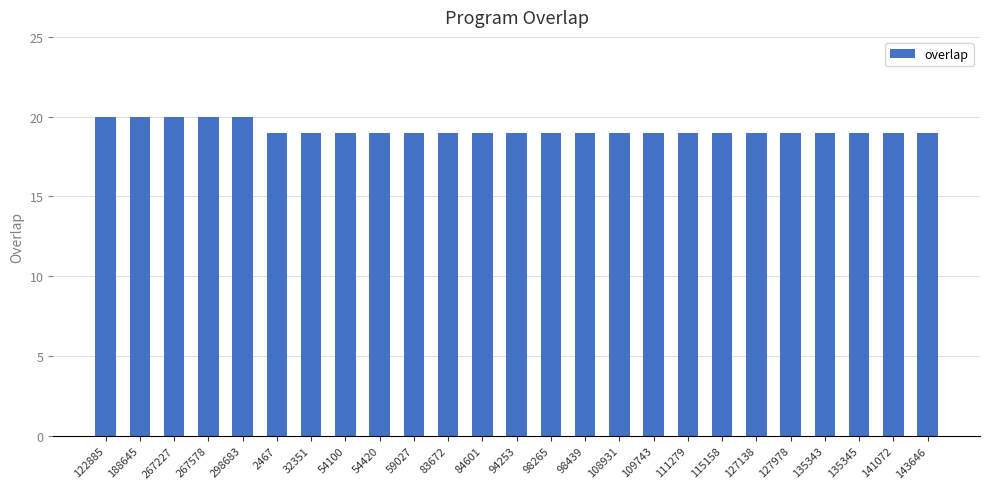

Are the bars horizontal?

No